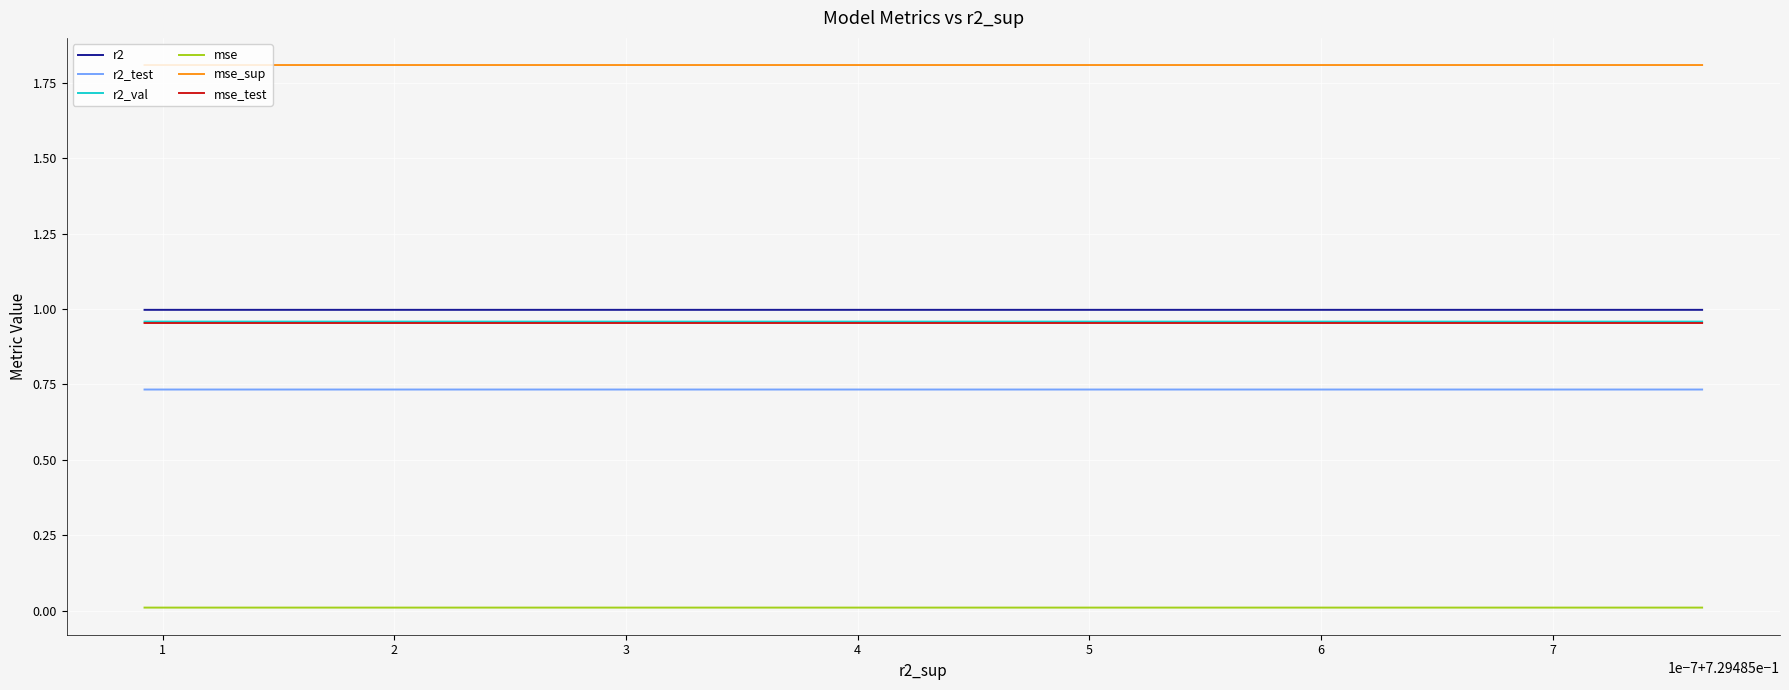

Count the r2_test values in the range 0 to 1.

10